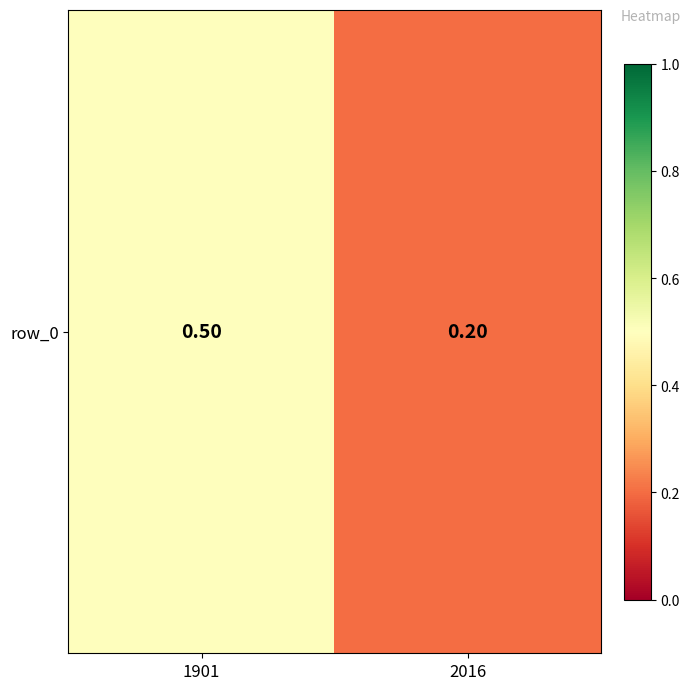

At which category does the chart reach its peak across all series?

1901